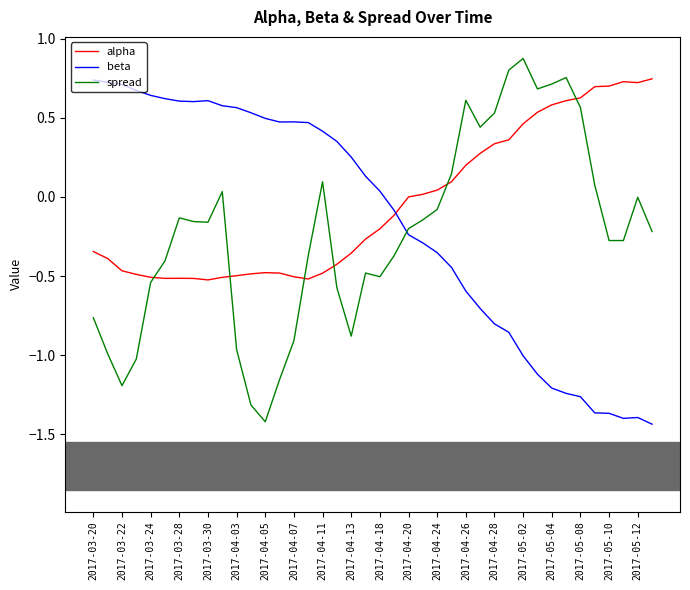

True or false: spread and beta cross at least once.

True